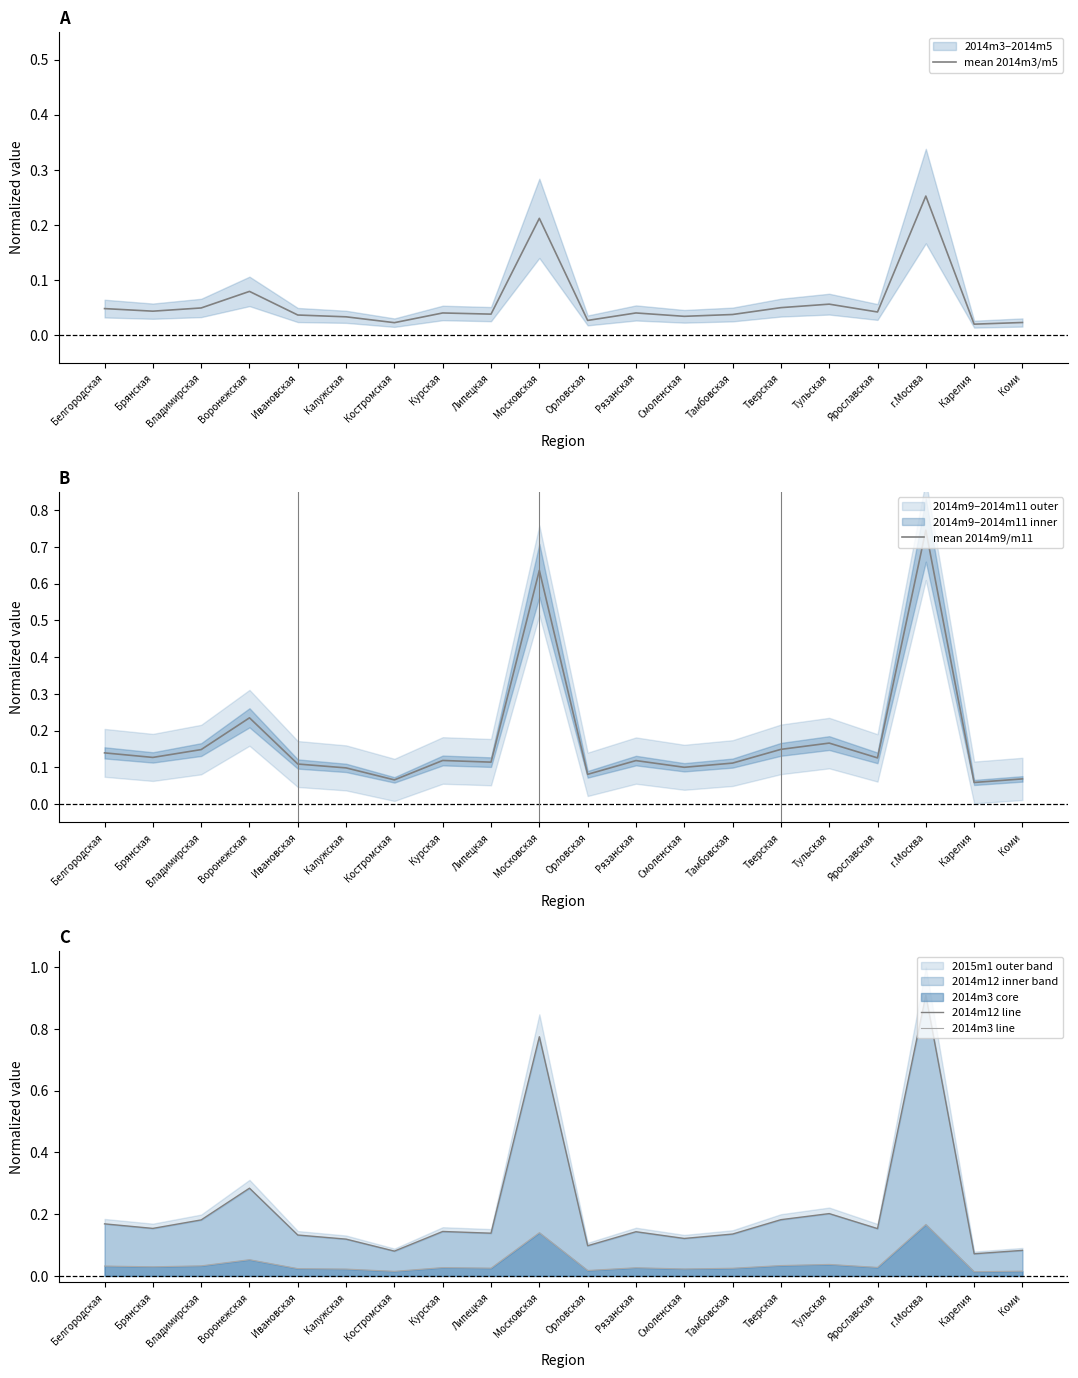

What position from the right is Липецкая?

12